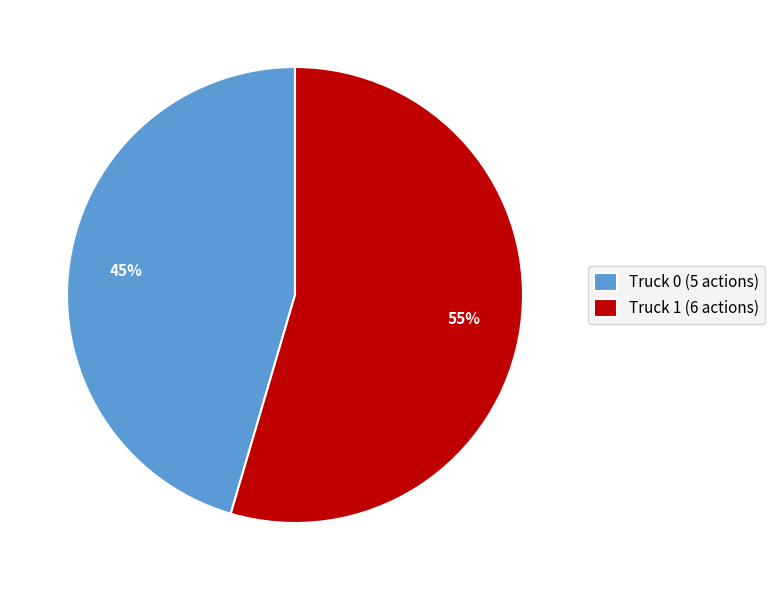

Is the sum of Truck 0 and Truck 1 greater than half?

Yes